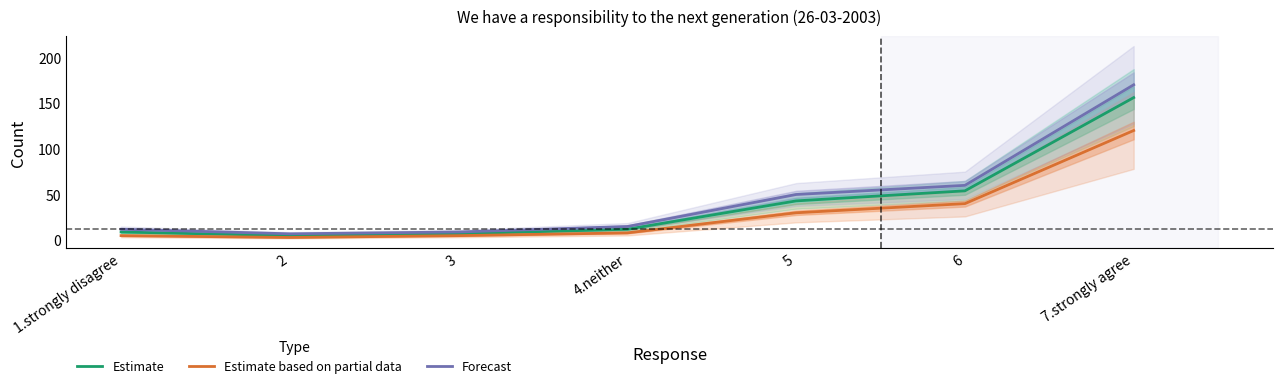

True or false: Forecast and Estimate based on partial data cross at least once.

False